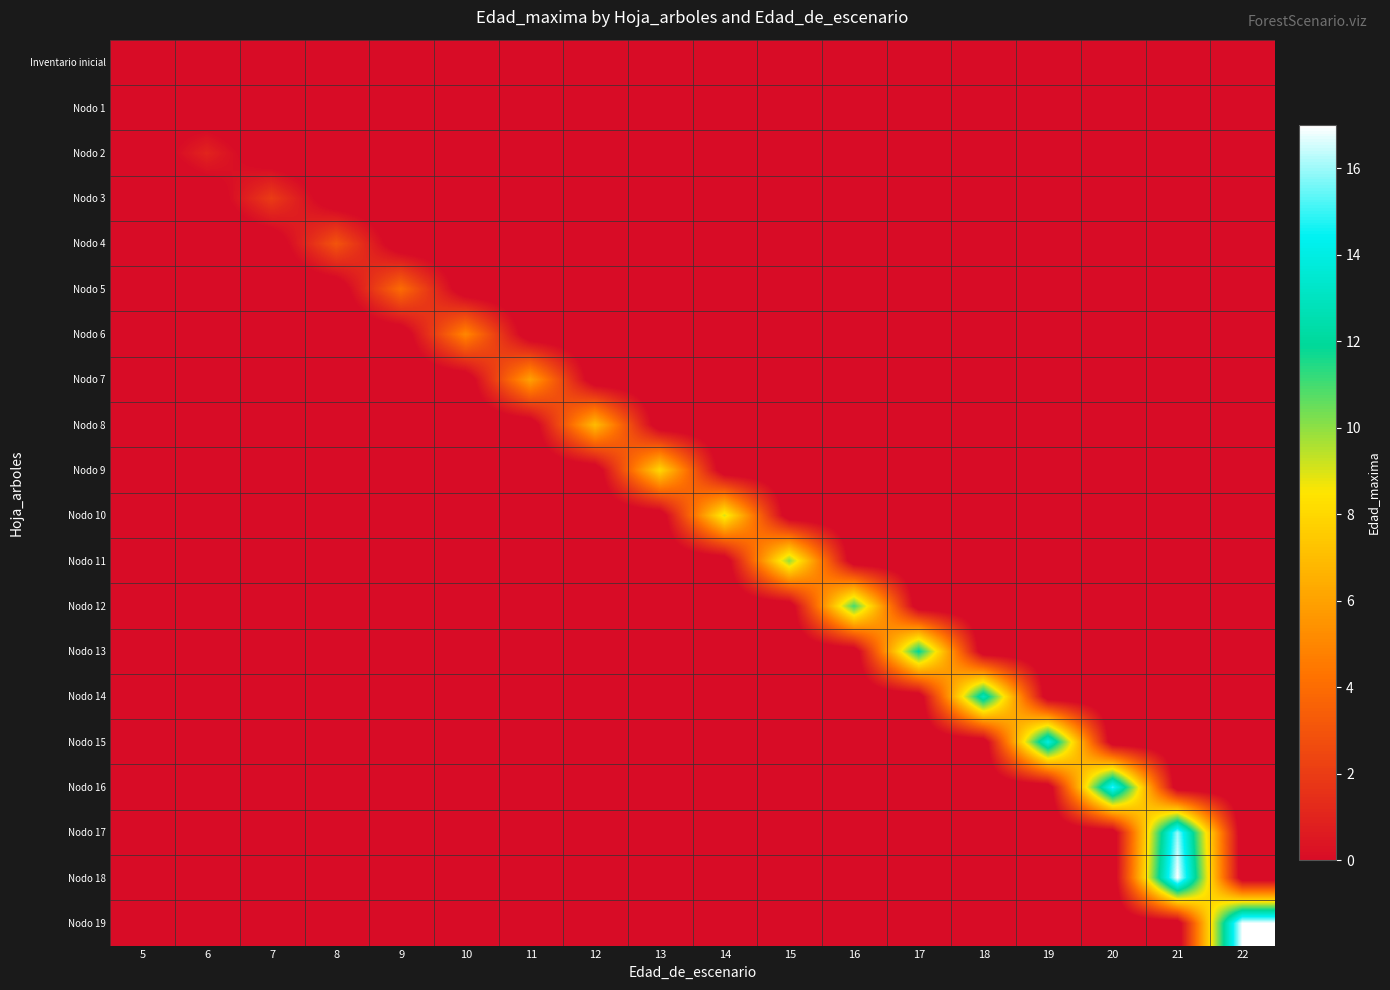

Reading left to right, list all the values displayed in this chart.

Inventario inicial: 5=0	6=-1	7=-1	8=-1	9=-1	10=-1	11=-1	12=-1	13=-1	14=-1	15=-1	16=-1	17=-1	18=-1	19=-1	20=-1	21=-1	22=-1
Nodo 1: 5=0	6=-1	7=-1	8=-1	9=-1	10=-1	11=-1	12=-1	13=-1	14=-1	15=-1	16=-1	17=-1	18=-1	19=-1	20=-1	21=-1	22=-1
Nodo 2: 5=-1	6=1	7=-1	8=-1	9=-1	10=-1	11=-1	12=-1	13=-1	14=-1	15=-1	16=-1	17=-1	18=-1	19=-1	20=-1	21=-1	22=-1
Nodo 3: 5=-1	6=-1	7=2	8=-1	9=-1	10=-1	11=-1	12=-1	13=-1	14=-1	15=-1	16=-1	17=-1	18=-1	19=-1	20=-1	21=-1	22=-1
Nodo 4: 5=-1	6=-1	7=-1	8=3	9=-1	10=-1	11=-1	12=-1	13=-1	14=-1	15=-1	16=-1	17=-1	18=-1	19=-1	20=-1	21=-1	22=-1
Nodo 5: 5=-1	6=-1	7=-1	8=-1	9=4	10=-1	11=-1	12=-1	13=-1	14=-1	15=-1	16=-1	17=-1	18=-1	19=-1	20=-1	21=-1	22=-1
Nodo 6: 5=-1	6=-1	7=-1	8=-1	9=-1	10=5	11=-1	12=-1	13=-1	14=-1	15=-1	16=-1	17=-1	18=-1	19=-1	20=-1	21=-1	22=-1
Nodo 7: 5=-1	6=-1	7=-1	8=-1	9=-1	10=-1	11=6	12=-1	13=-1	14=-1	15=-1	16=-1	17=-1	18=-1	19=-1	20=-1	21=-1	22=-1
Nodo 8: 5=-1	6=-1	7=-1	8=-1	9=-1	10=-1	11=-1	12=7	13=-1	14=-1	15=-1	16=-1	17=-1	18=-1	19=-1	20=-1	21=-1	22=-1
Nodo 9: 5=-1	6=-1	7=-1	8=-1	9=-1	10=-1	11=-1	12=-1	13=8	14=-1	15=-1	16=-1	17=-1	18=-1	19=-1	20=-1	21=-1	22=-1
Nodo 10: 5=-1	6=-1	7=-1	8=-1	9=-1	10=-1	11=-1	12=-1	13=-1	14=9	15=-1	16=-1	17=-1	18=-1	19=-1	20=-1	21=-1	22=-1
Nodo 11: 5=-1	6=-1	7=-1	8=-1	9=-1	10=-1	11=-1	12=-1	13=-1	14=-1	15=10	16=-1	17=-1	18=-1	19=-1	20=-1	21=-1	22=-1
Nodo 12: 5=-1	6=-1	7=-1	8=-1	9=-1	10=-1	11=-1	12=-1	13=-1	14=-1	15=-1	16=11	17=-1	18=-1	19=-1	20=-1	21=-1	22=-1
Nodo 13: 5=-1	6=-1	7=-1	8=-1	9=-1	10=-1	11=-1	12=-1	13=-1	14=-1	15=-1	16=-1	17=12	18=-1	19=-1	20=-1	21=-1	22=-1
Nodo 14: 5=-1	6=-1	7=-1	8=-1	9=-1	10=-1	11=-1	12=-1	13=-1	14=-1	15=-1	16=-1	17=-1	18=13	19=-1	20=-1	21=-1	22=-1
Nodo 15: 5=-1	6=-1	7=-1	8=-1	9=-1	10=-1	11=-1	12=-1	13=-1	14=-1	15=-1	16=-1	17=-1	18=-1	19=14	20=-1	21=-1	22=-1
Nodo 16: 5=-1	6=-1	7=-1	8=-1	9=-1	10=-1	11=-1	12=-1	13=-1	14=-1	15=-1	16=-1	17=-1	18=-1	19=-1	20=15	21=-1	22=-1
Nodo 17: 5=-1	6=-1	7=-1	8=-1	9=-1	10=-1	11=-1	12=-1	13=-1	14=-1	15=-1	16=-1	17=-1	18=-1	19=-1	20=-1	21=16	22=-1
Nodo 18: 5=-1	6=-1	7=-1	8=-1	9=-1	10=-1	11=-1	12=-1	13=-1	14=-1	15=-1	16=-1	17=-1	18=-1	19=-1	20=-1	21=17	22=-1
Nodo 19: 5=-1	6=-1	7=-1	8=-1	9=-1	10=-1	11=-1	12=-1	13=-1	14=-1	15=-1	16=-1	17=-1	18=-1	19=-1	20=-1	21=-1	22=17